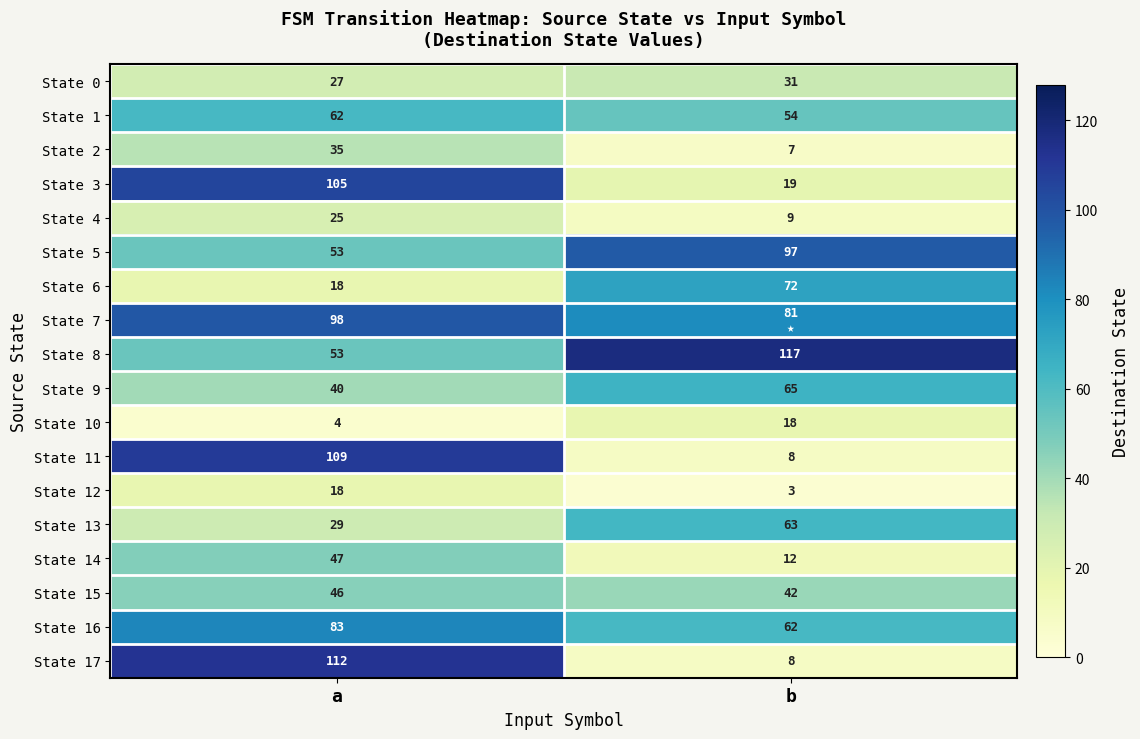

True or false: State 2 has a value of 59 at a.

False